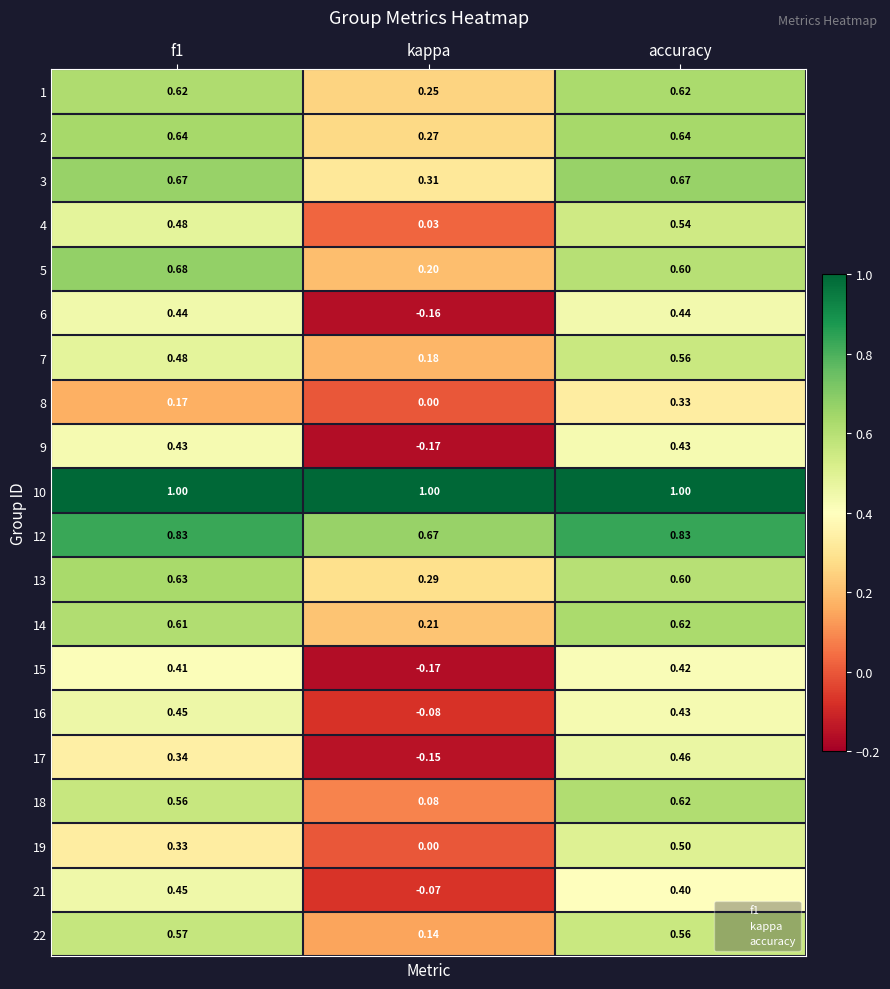

At which category does the chart reach its minimum across all series?

kappa